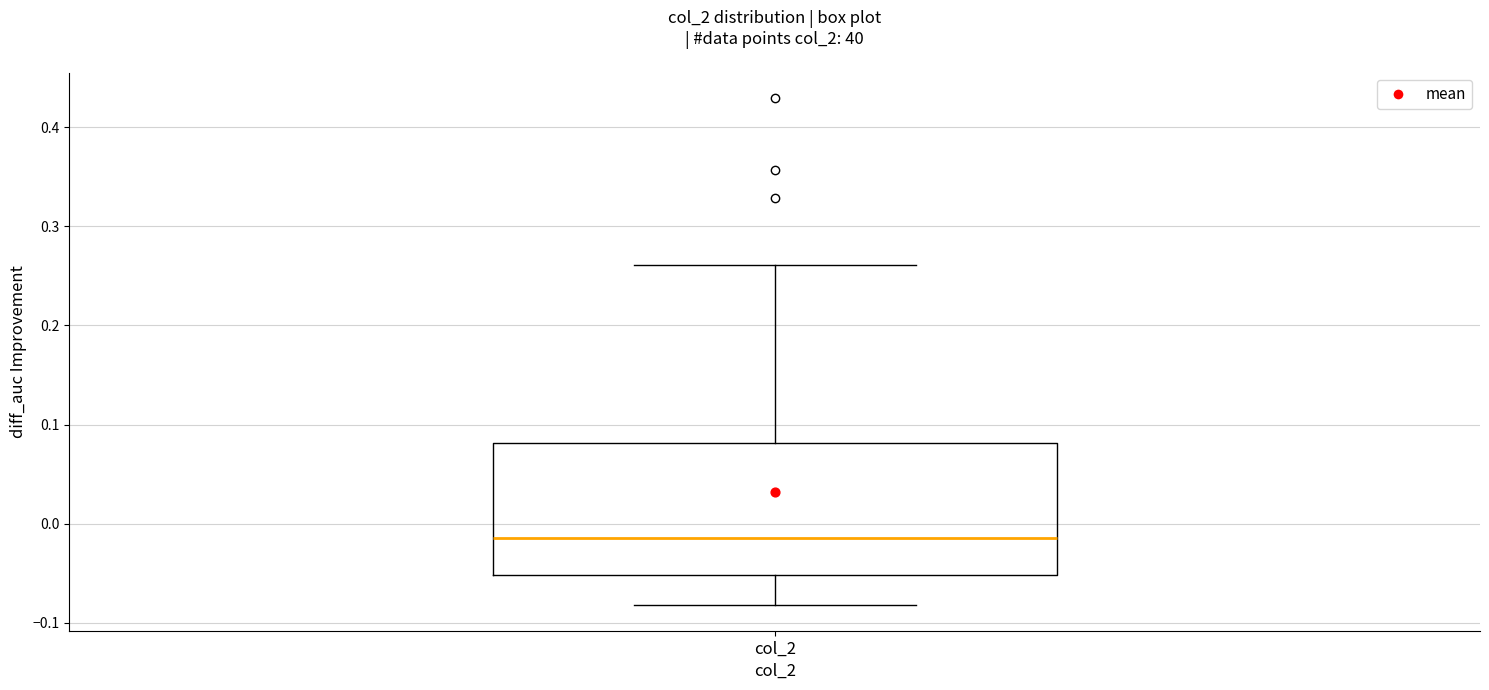

Read this box plot against the y-axis: the position of the median line, the range covered by the box, and the ends of both whiskers. The values are not printed on the chart, so give them approximately, as read against the axis.

median -0.01, box -0.05 to 0.08, whiskers -0.08 to 0.26